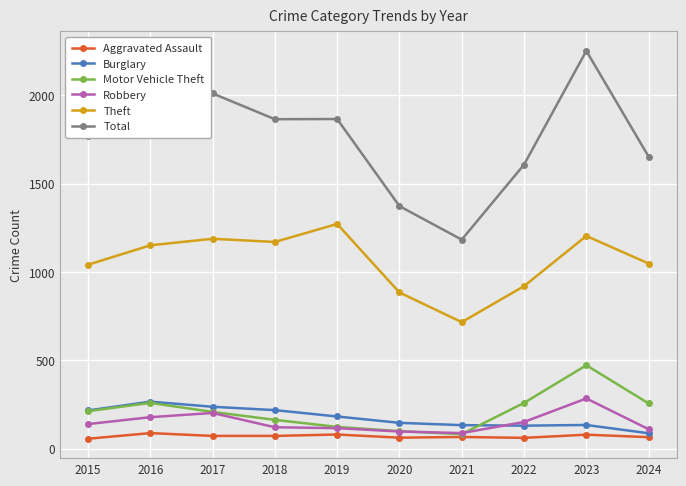

The value of Theft at 2022 is 920. True or false?

True